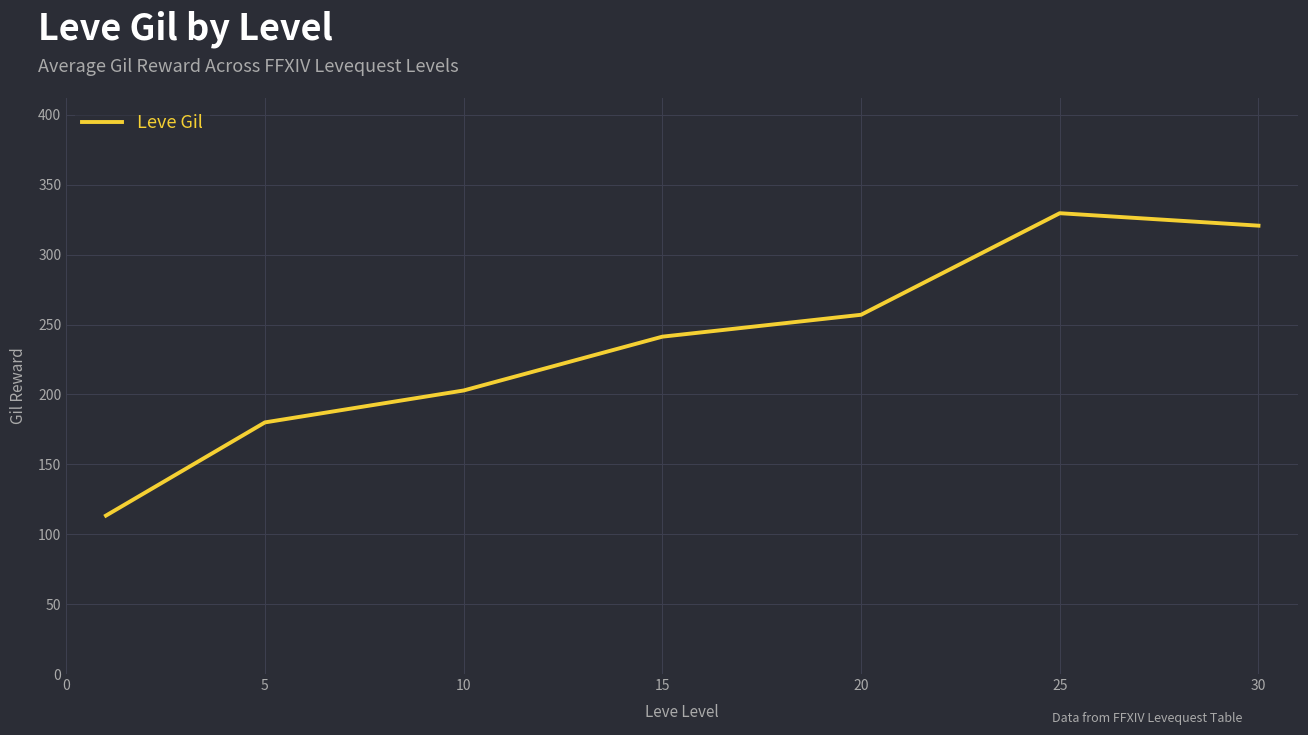

What is the difference between the maximum and second lowest values?

149.7